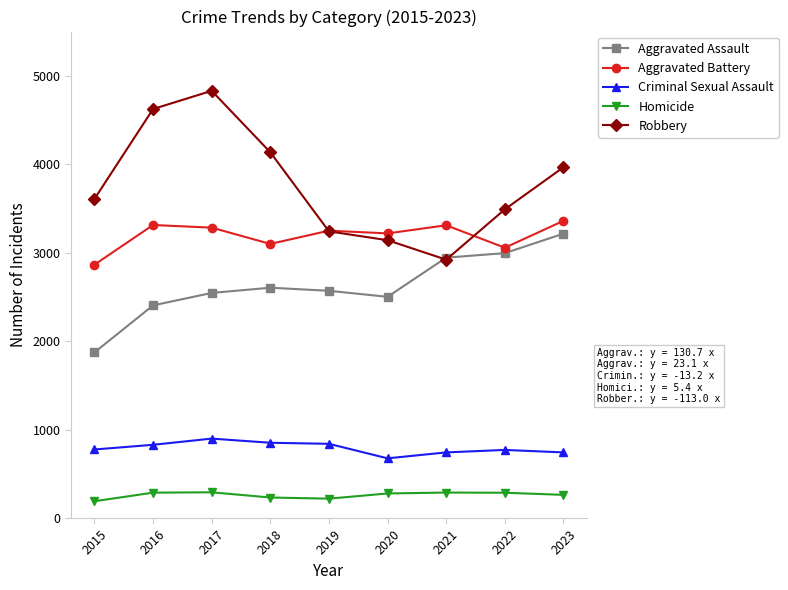

What is the spread (max minus min) of values at 2017?

4539